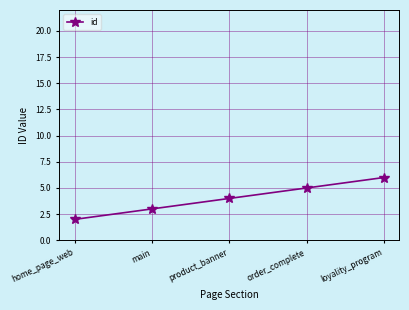

What is the difference between the second highest and minimum values?

3